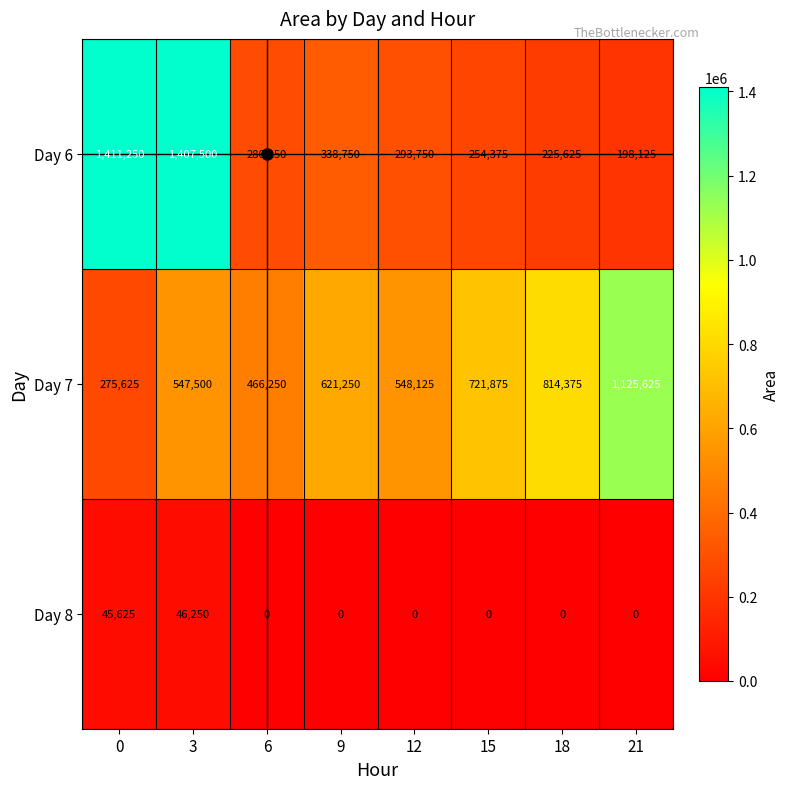

Rank the series by their maximum value, from lowest to highest.

Day 8, Day 7, Day 6